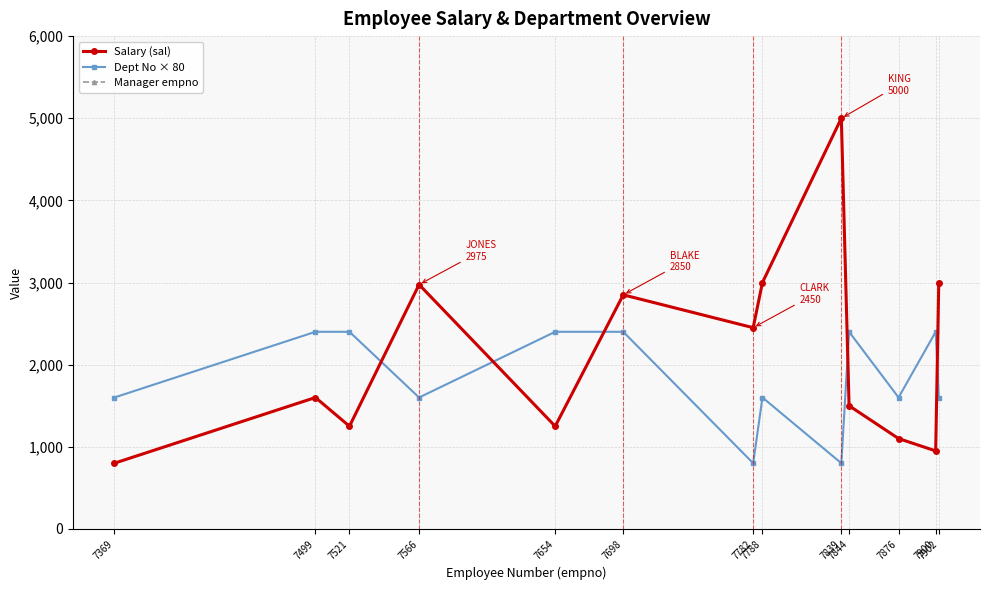

At which category does the chart reach its minimum across all series?

7369